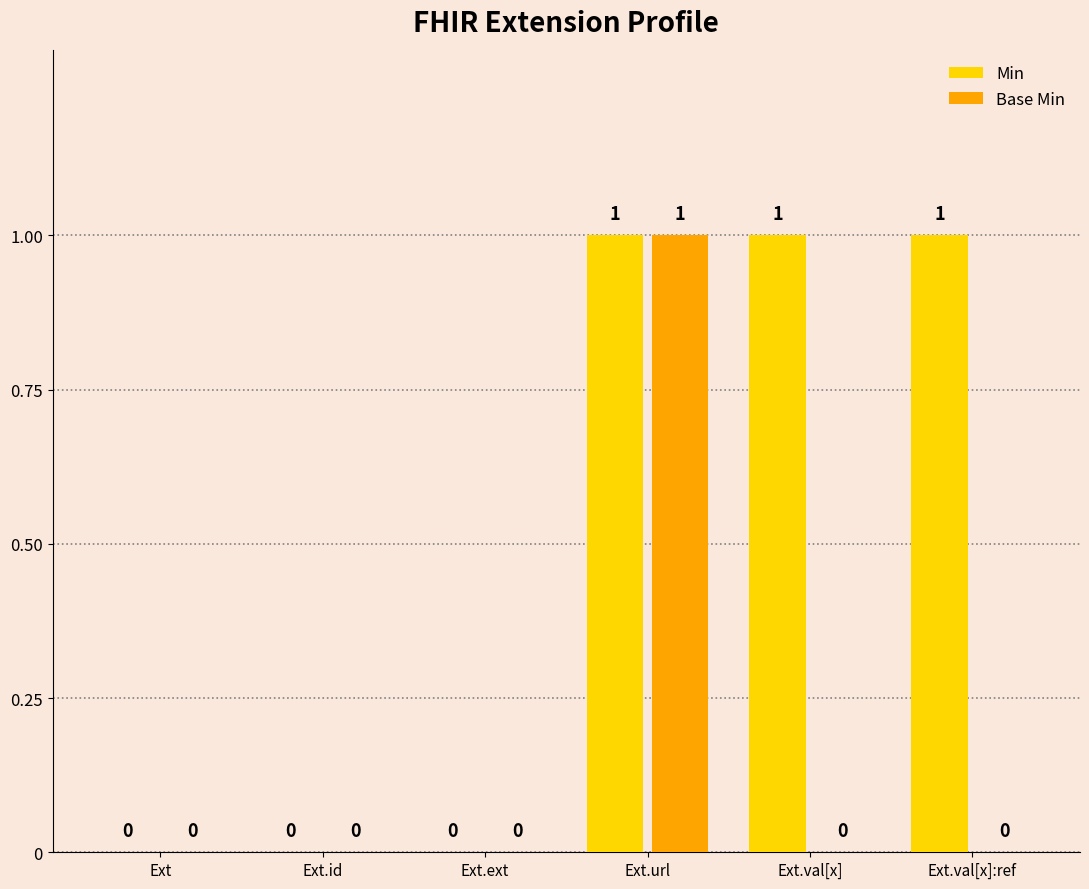

What are all the series names shown in the legend?

Min, Base Min